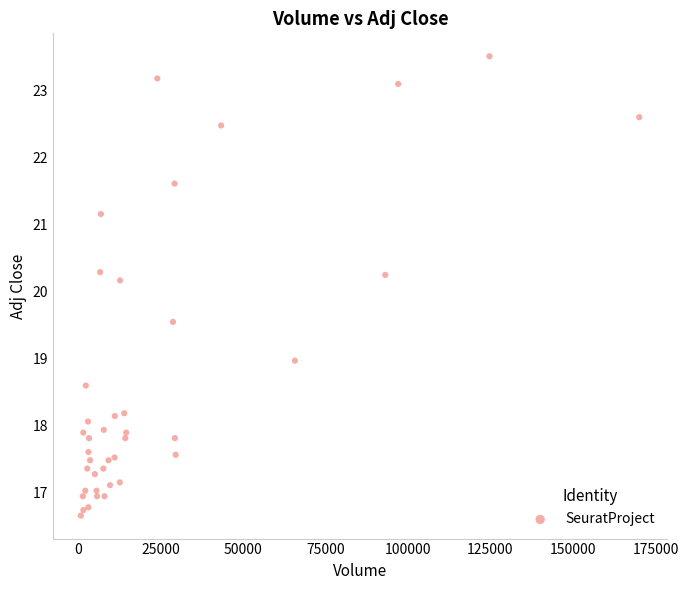

What Y value in the scatter plot is closest to 20?

20.2